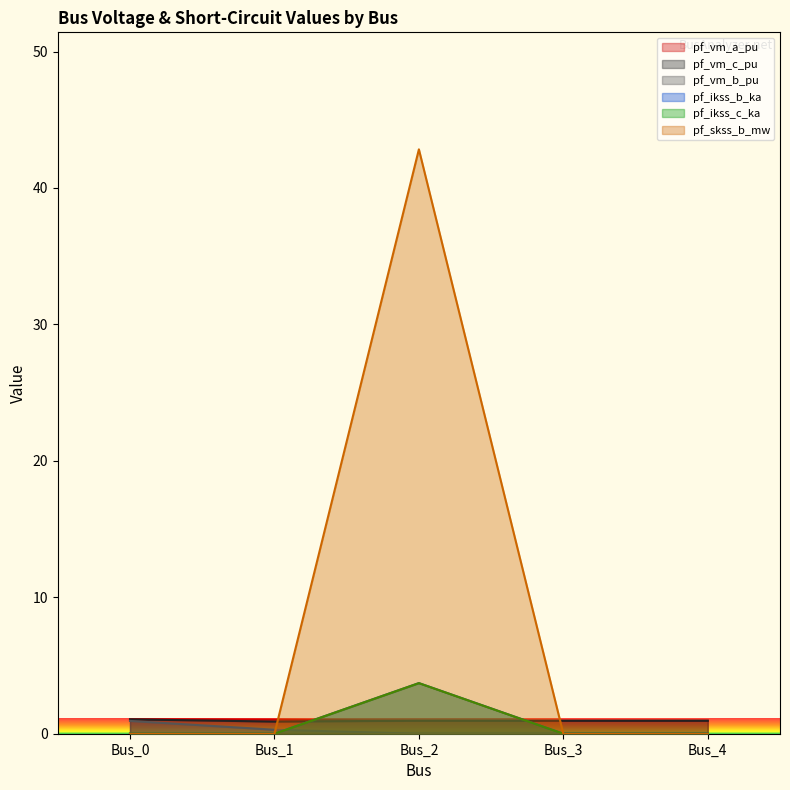

What is the difference between the second highest and second lowest values in the pf_vm_b_pu series?

0.3